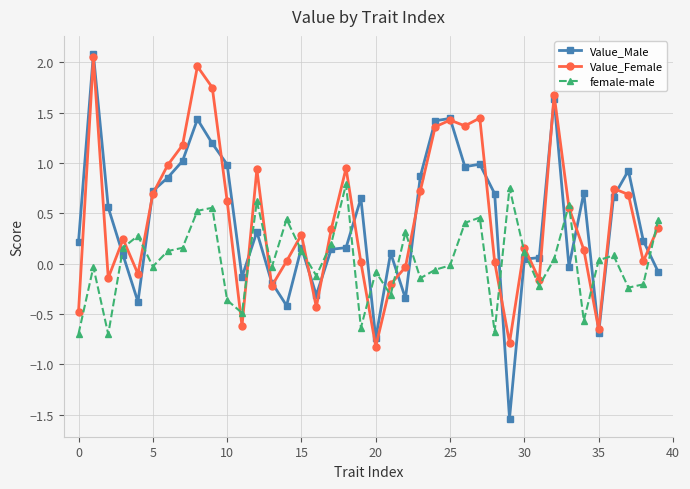

How many values in the Value_Male series are below 0?

11